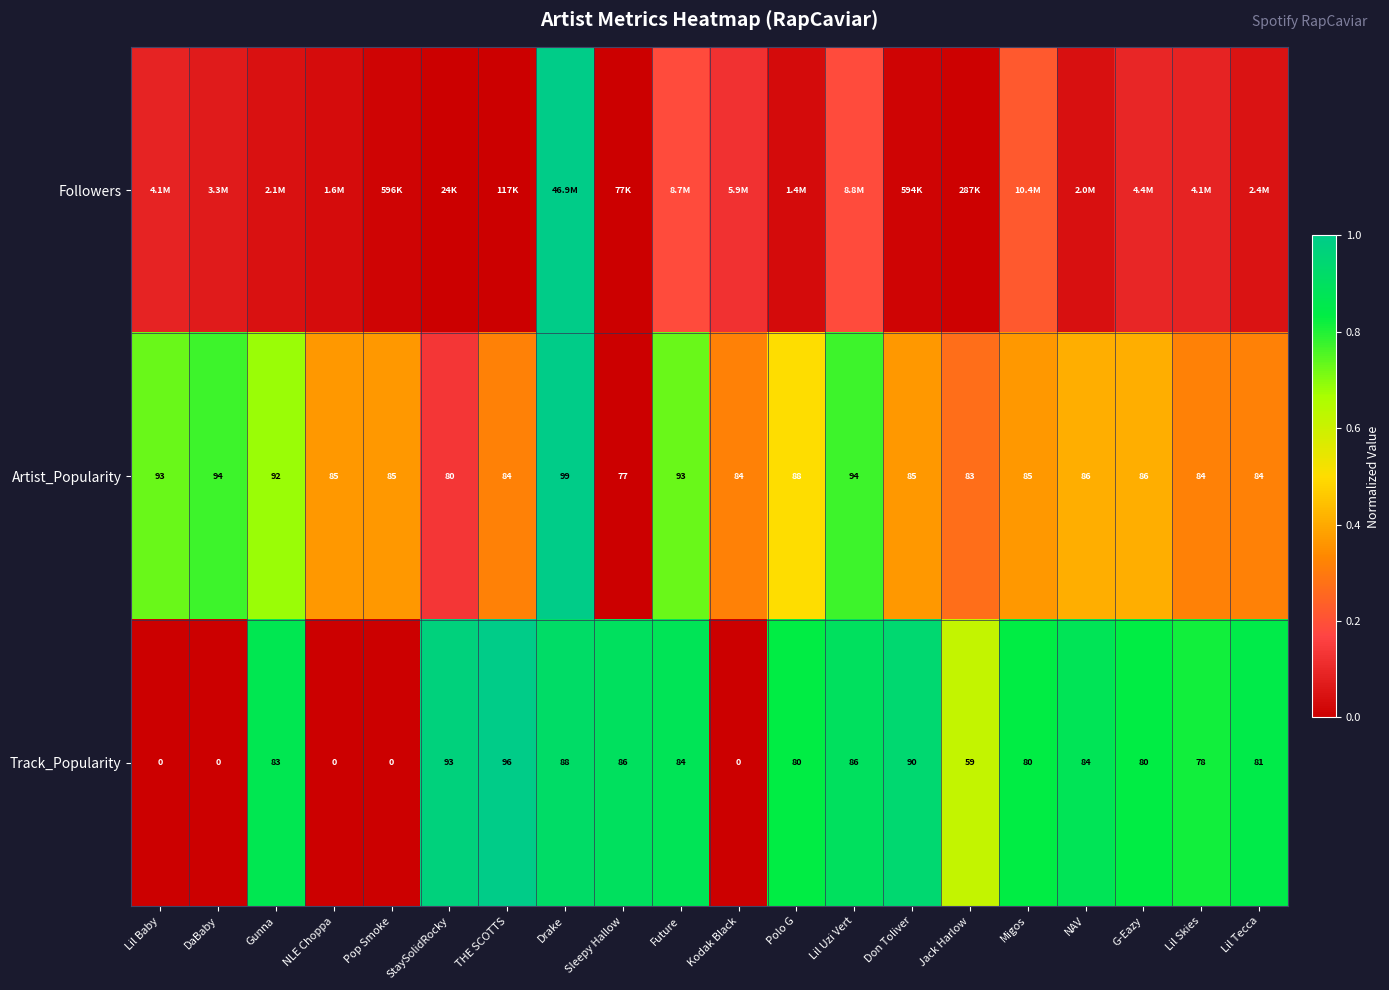

At which label does Track_Popularity first exceed 81?

Gunna